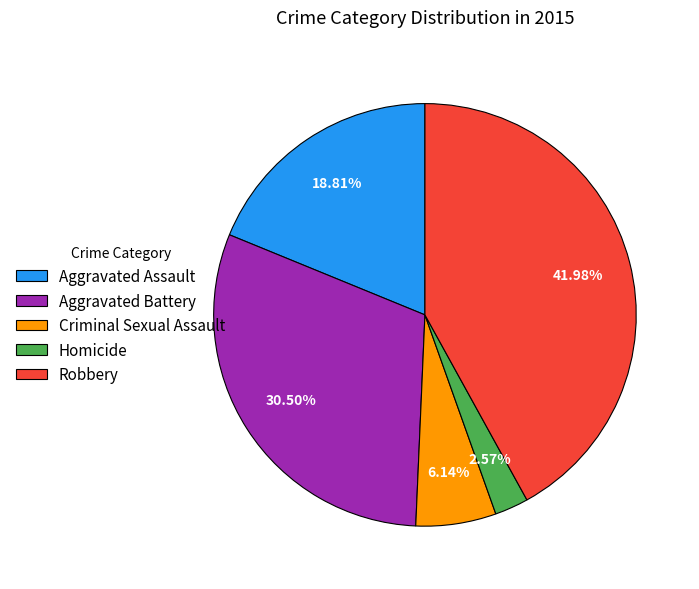

What percentage is NOT represented by Aggravated Assault?

81.2%